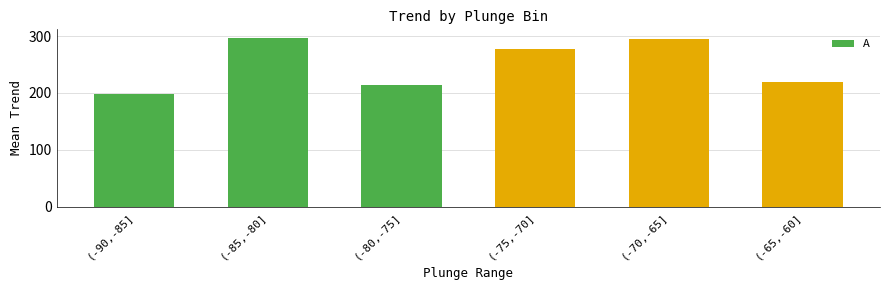

Is it true that the value at (-80,-75] is 366.5?

False